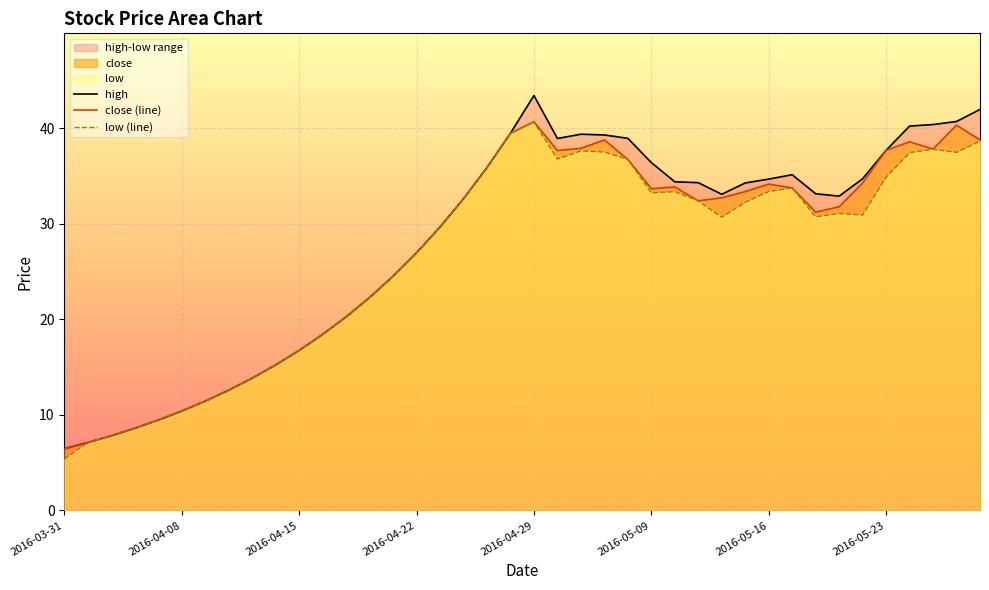

What value does the close (line) series have at 13?

22.3